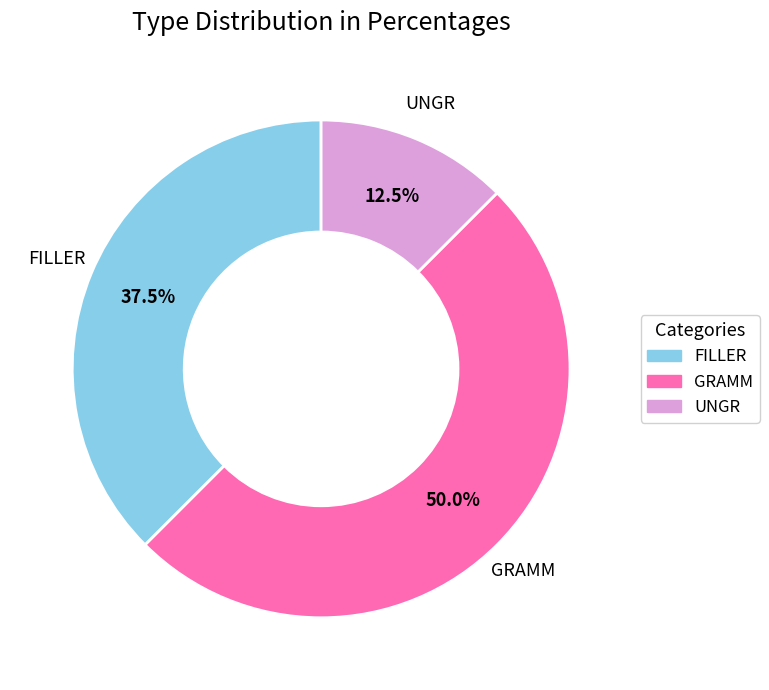

What is the total percentage of FILLER and UNGR?

50.0%